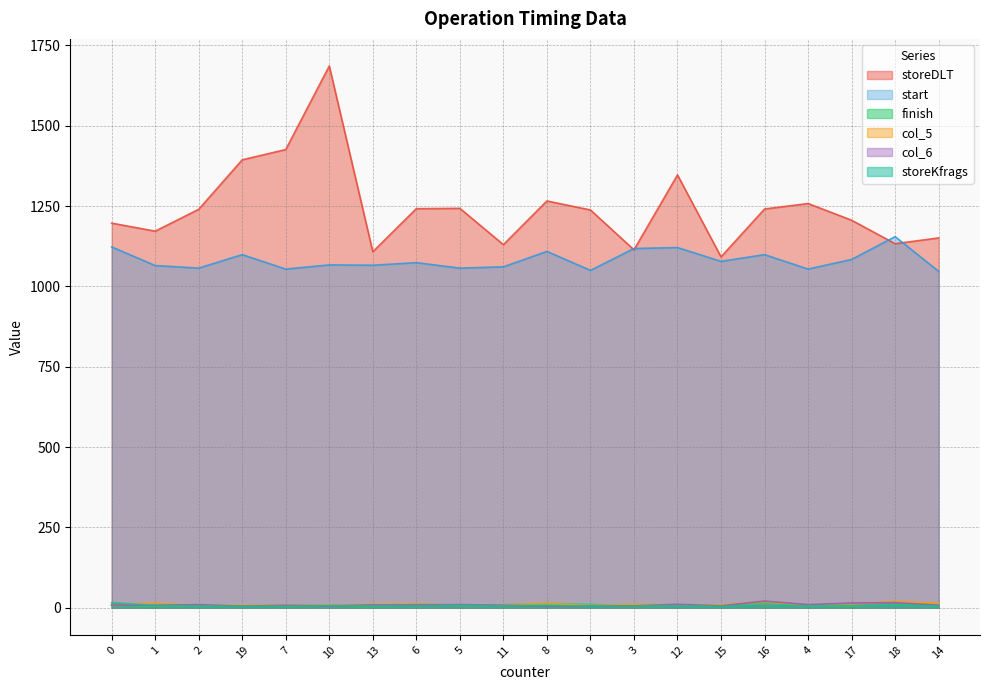

Between 13 and 17, which series saw the biggest shift?

storeDLT